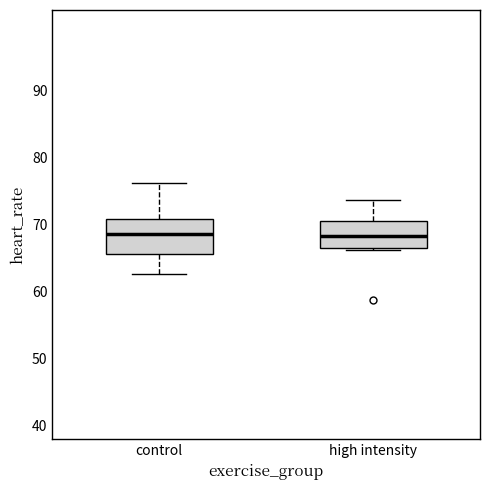

Comparing the boxes themselves (not the whiskers), which one is the tallest?

control